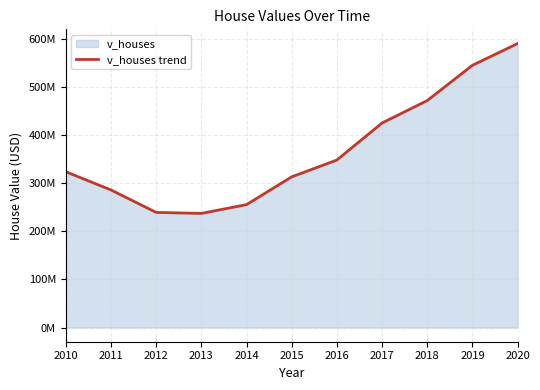

Is it true that the value at 2018 is 734024861?

False